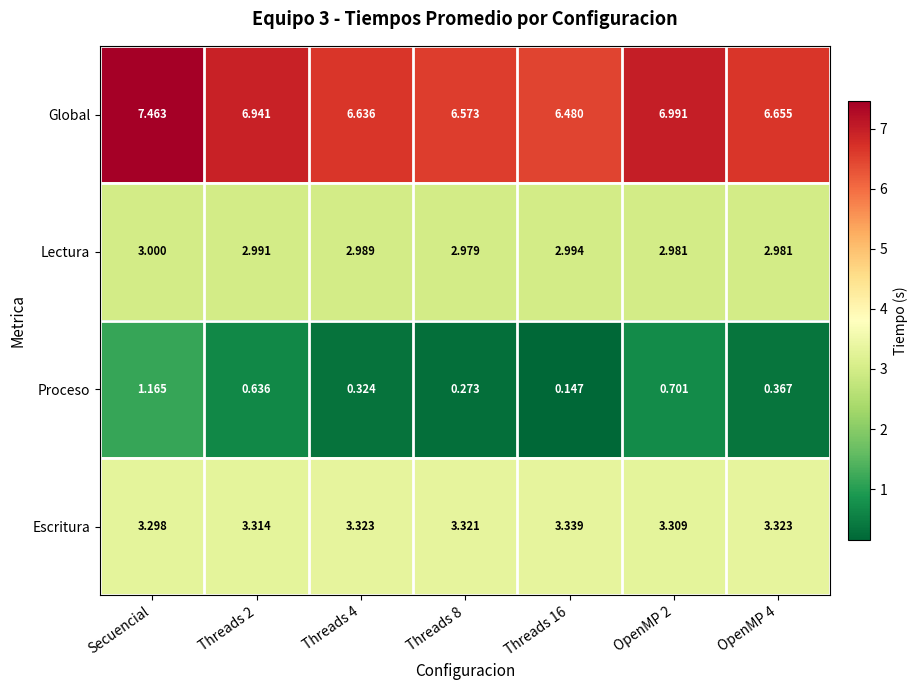

Which label corresponds to the smallest value in the chart?

Threads 16